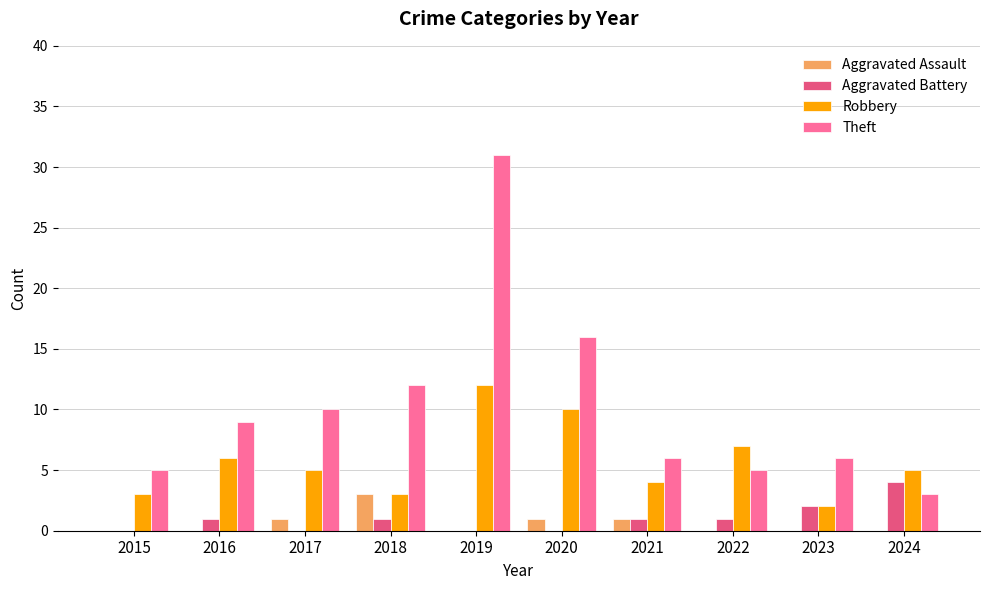

What is the sum of the Robbery values at 2019 and 2021?

16